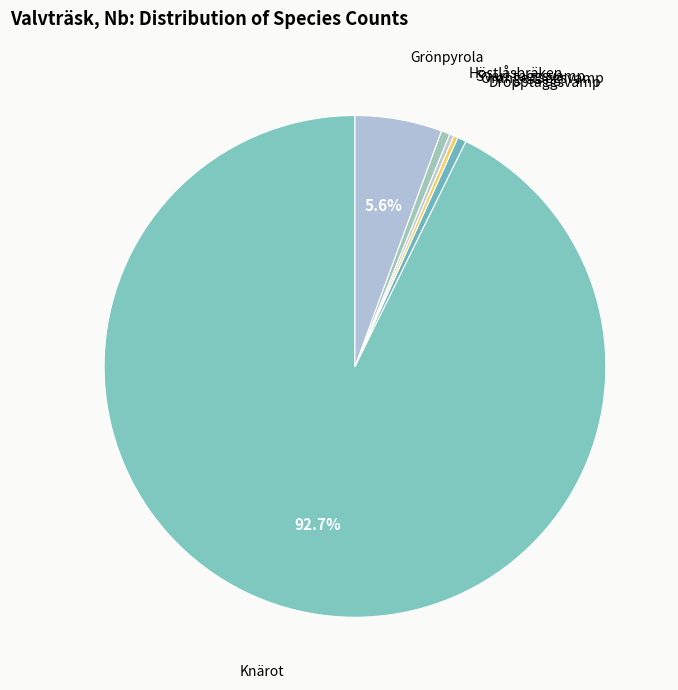

Combined, do Orange taggsvamp and Svart taggsvamp account for over 50%?

No